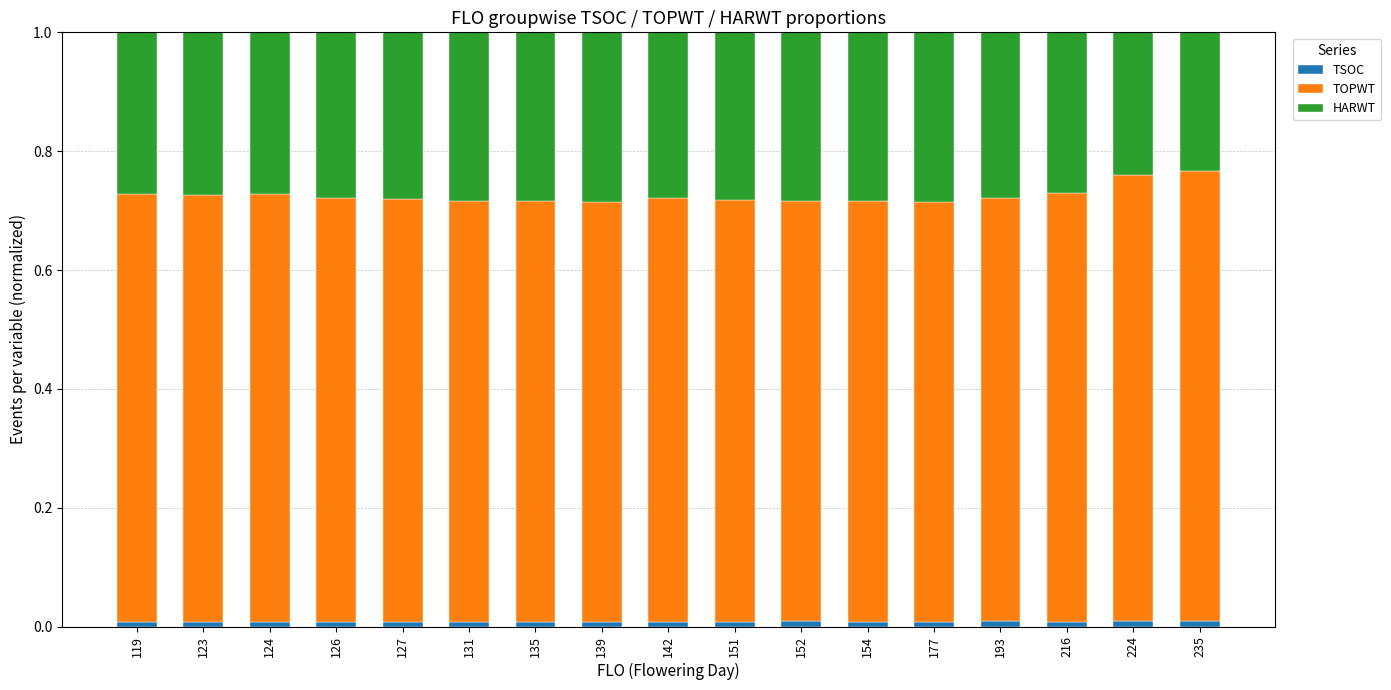

Which series has the largest total across all categories?

TOPWT